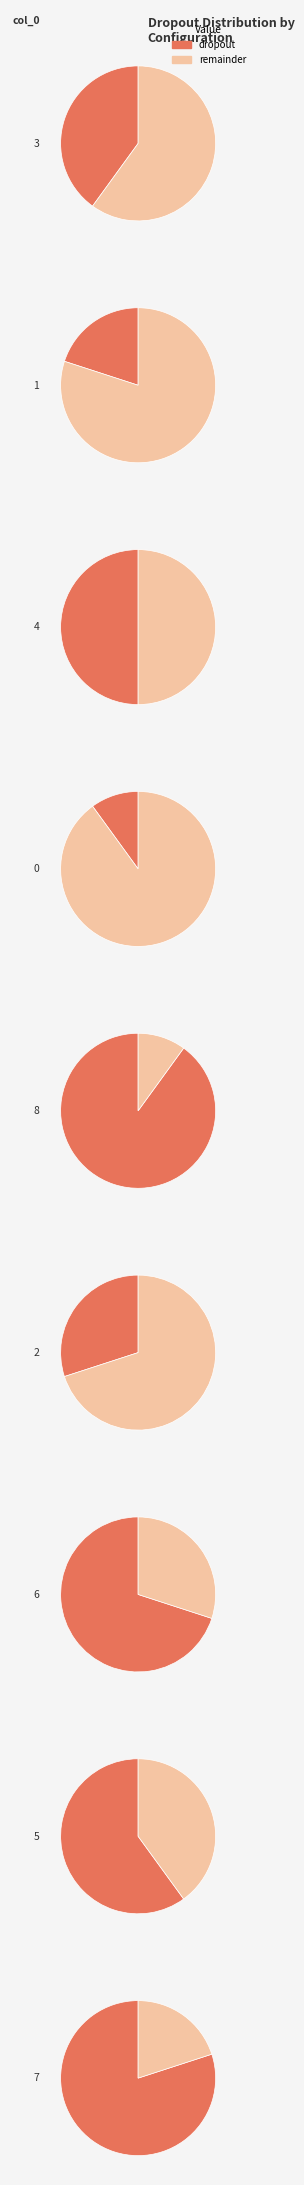

Is it true that 3 is 1% of the pie?

False